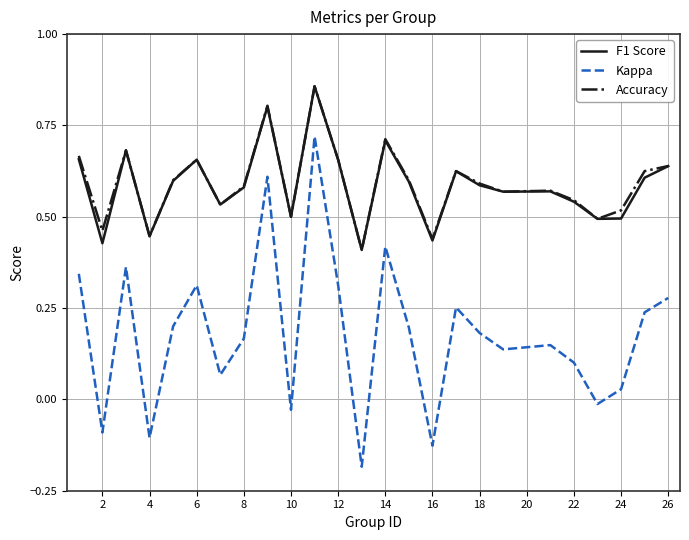

Which series has the largest range (max minus min)?

Kappa